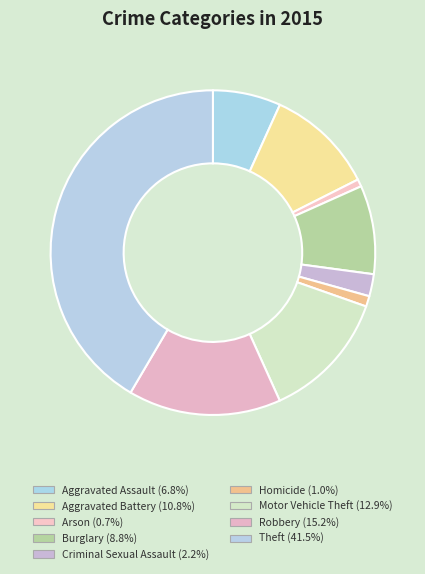

To the nearest percent, what is the difference between the Burglary and Criminal Sexual Assault slice percentages?

7%